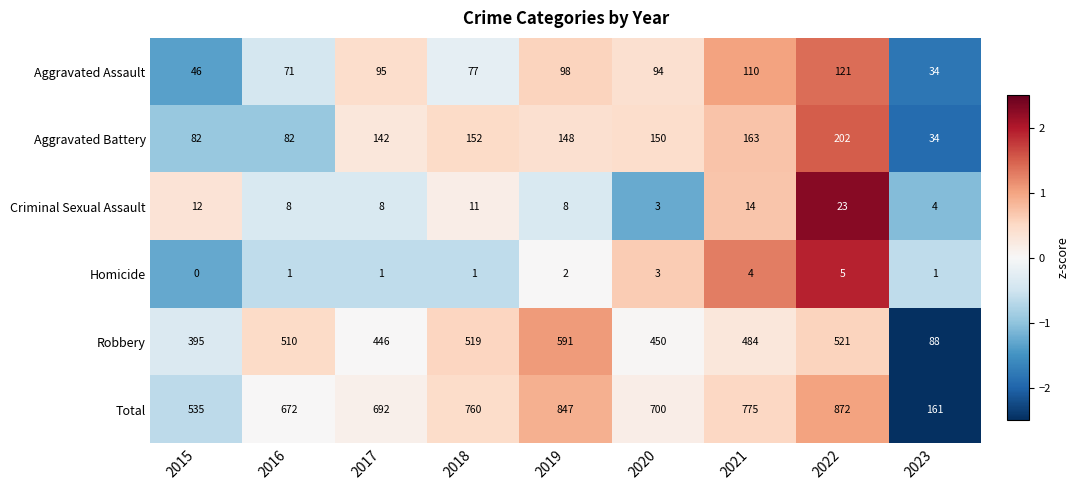

The Robbery series shows 19 at 2023. True or false?

False